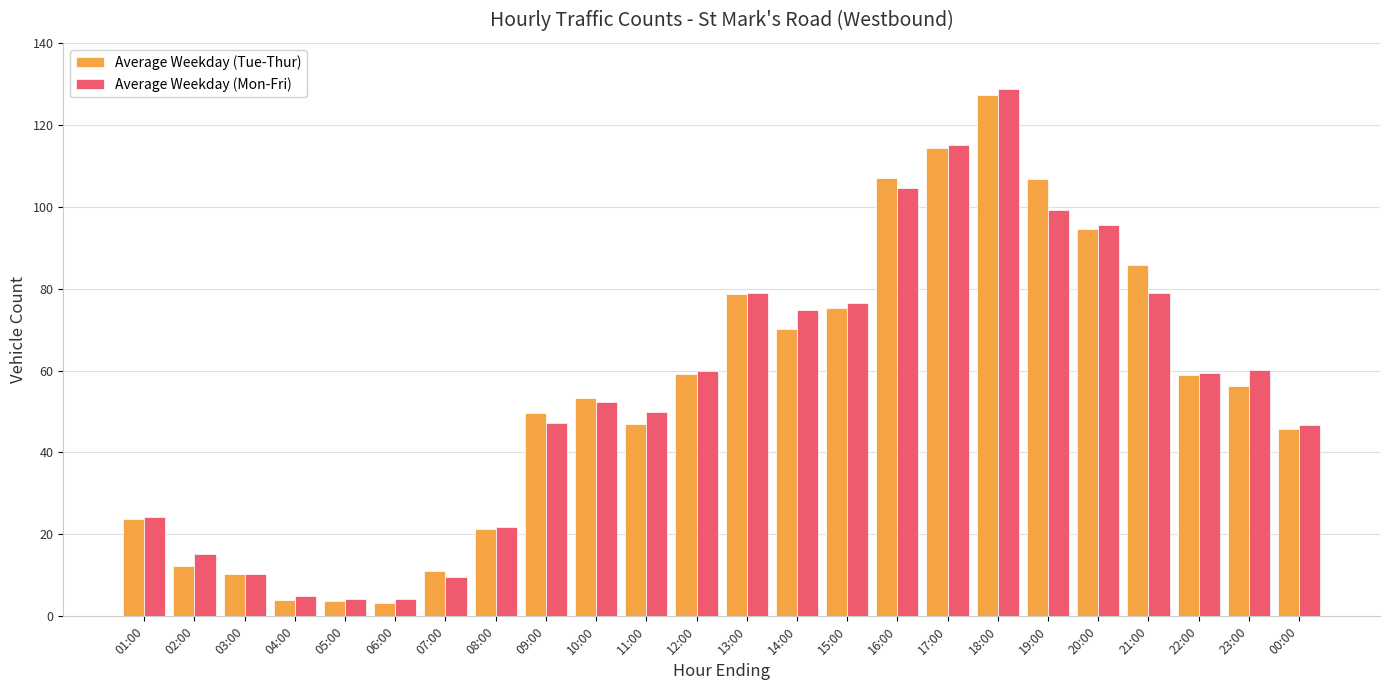

Rank the series by their maximum value, from lowest to highest.

Average Weekday (Tue-Thur), Average Weekday (Mon-Fri)